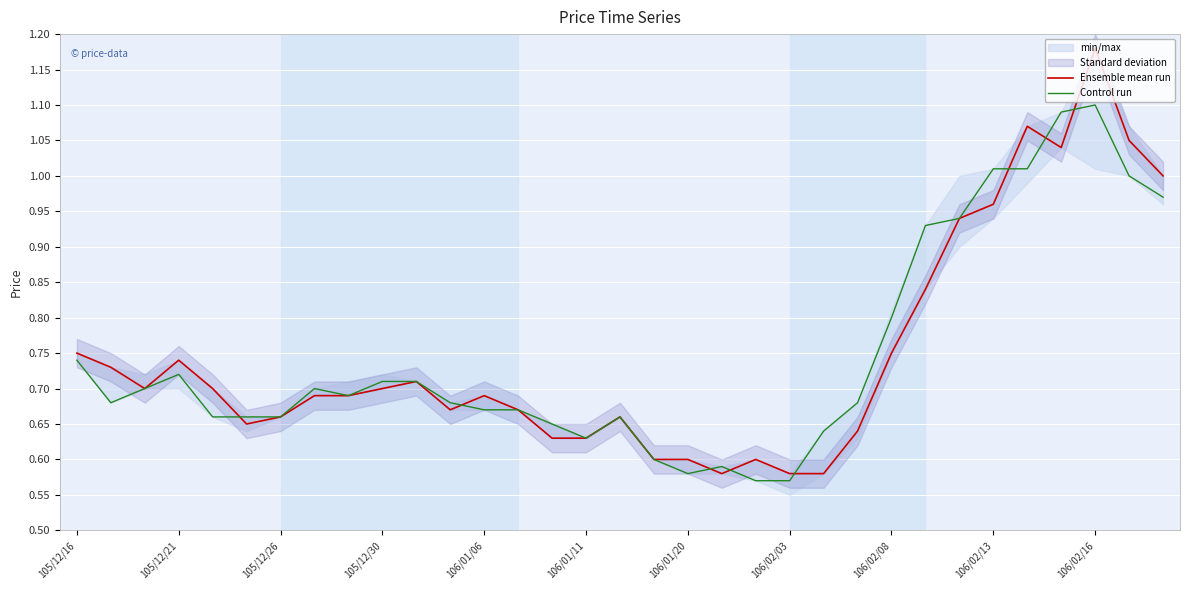

Which series has the widest spread of values?

Ensemble mean run